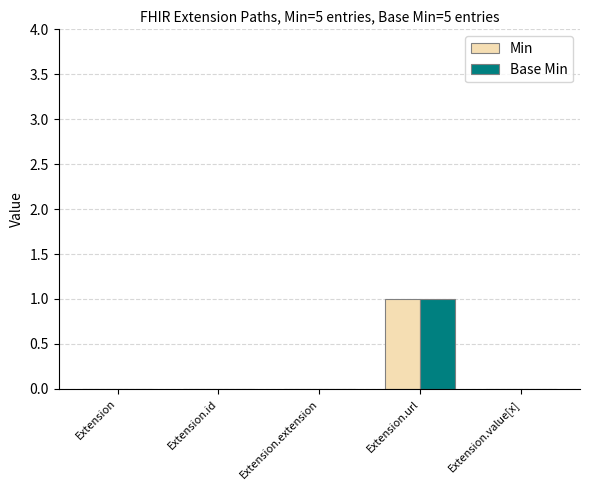

At which category is the sum across all series the highest?

Extension.url